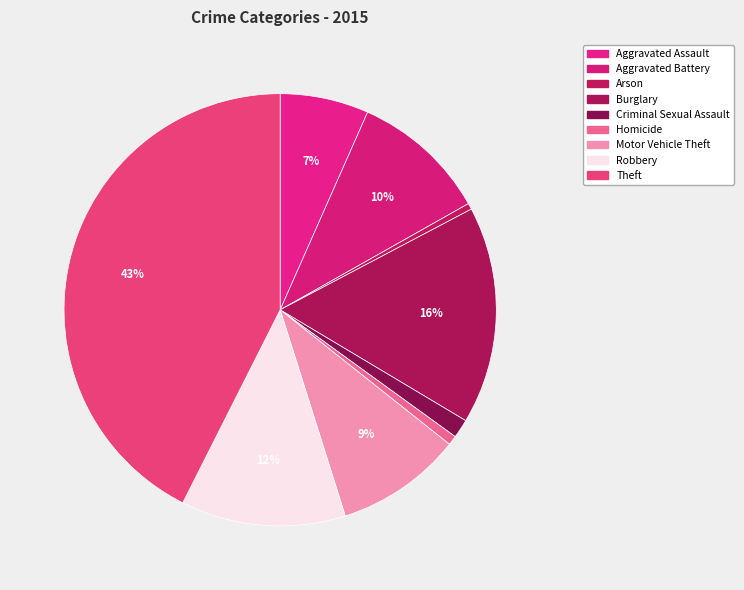

Combined, do Arson and Robbery account for over 50%?

No